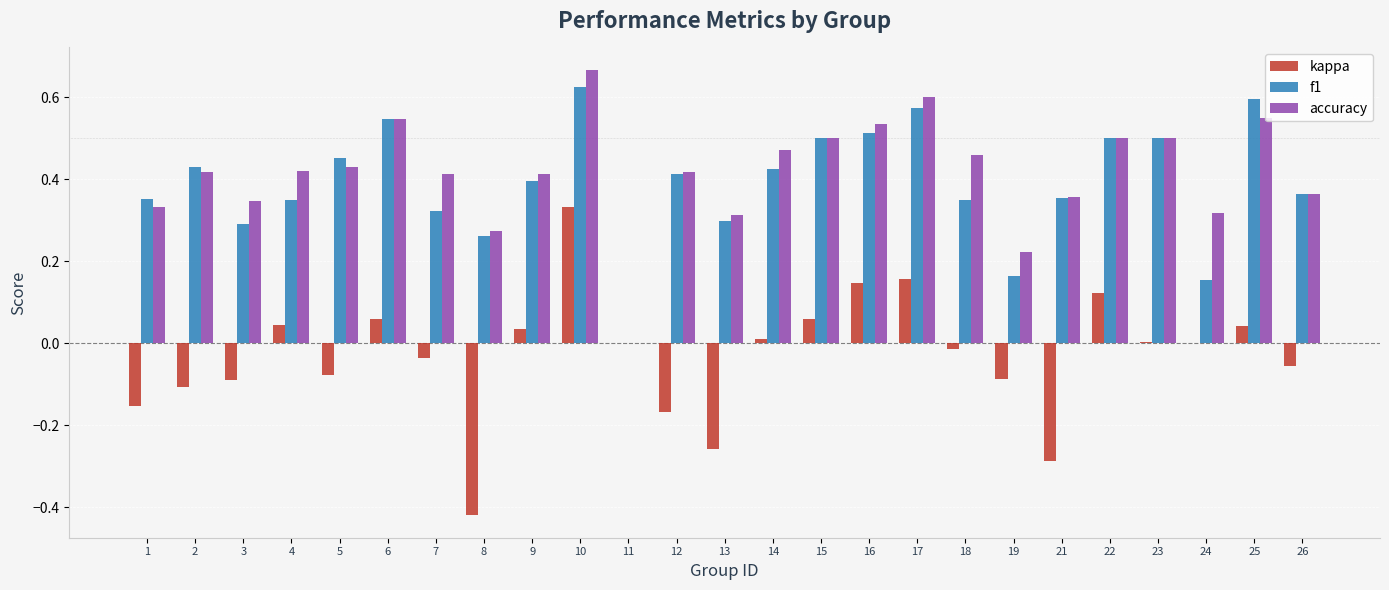

What is the sum of the accuracy values at 2 and 25?

1.0